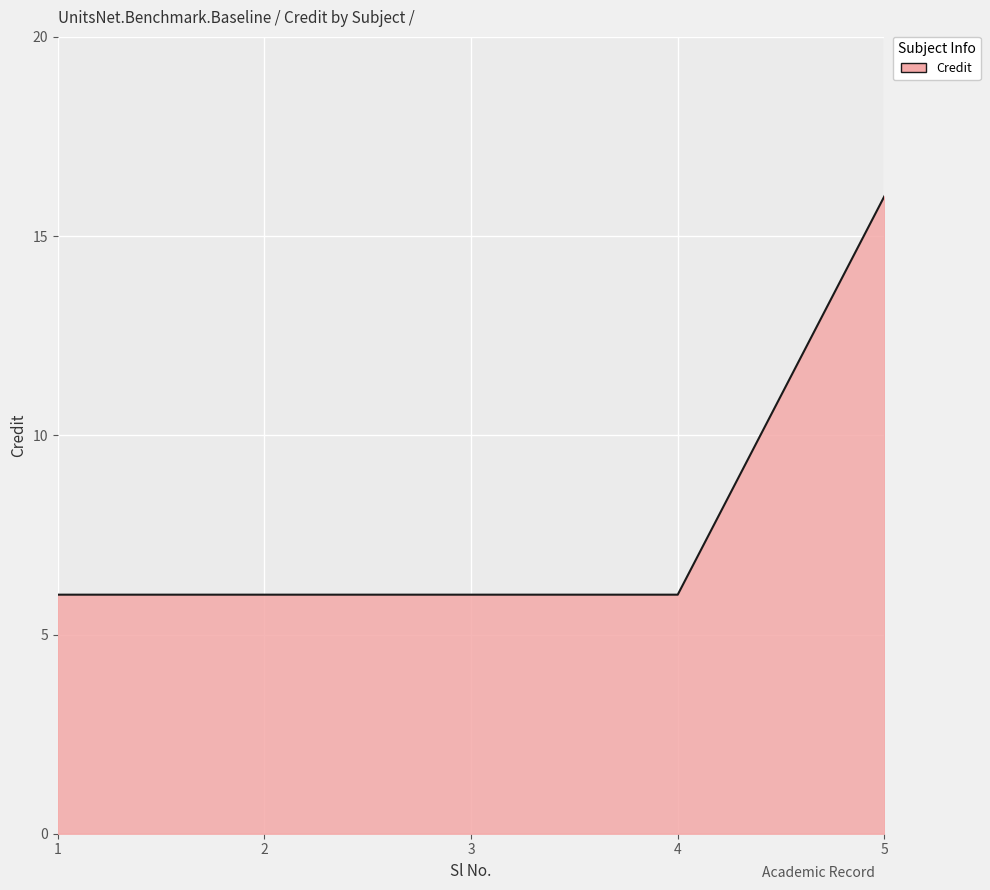

True or false: there are more than 2 points higher than both neighbors.

False